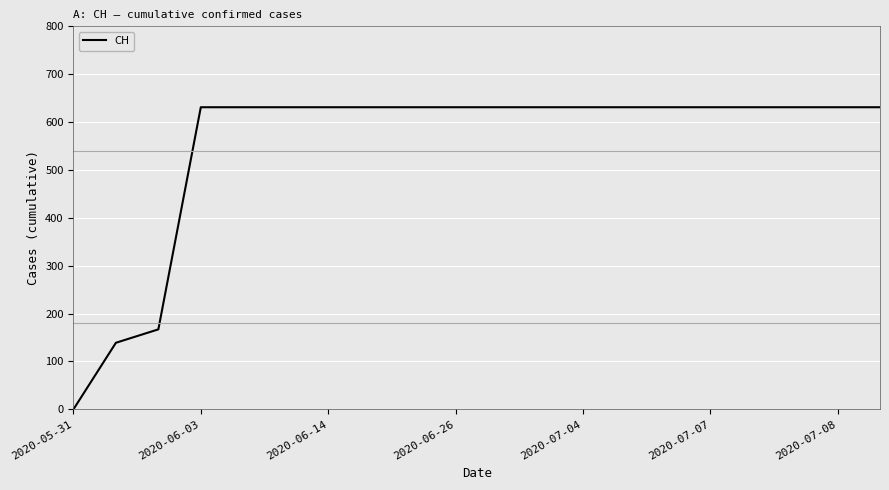

Does the chart have visible grid lines?

Yes